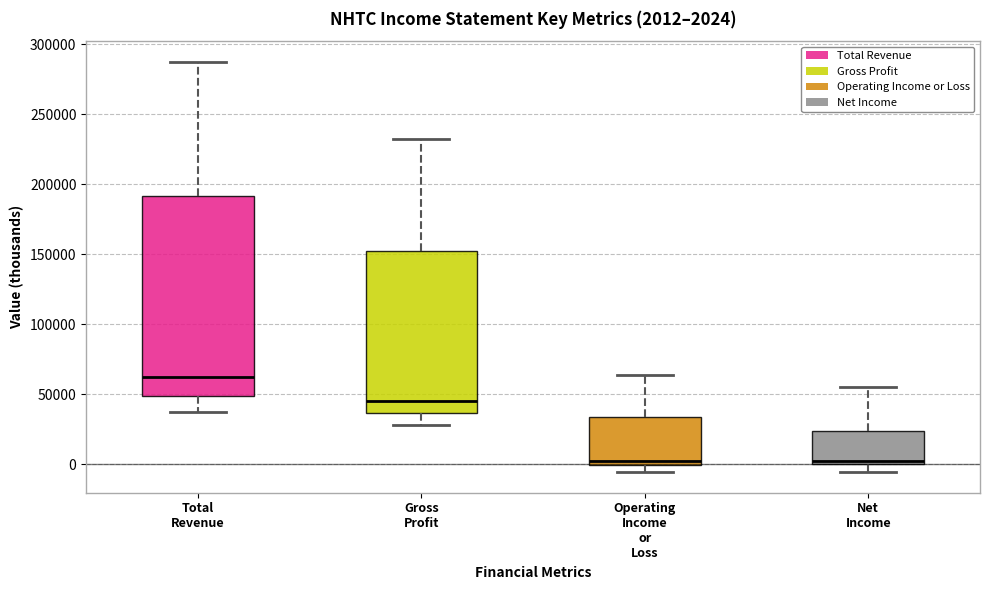

Comparing the boxes themselves (not the whiskers), which one is the tallest?

Total Revenue